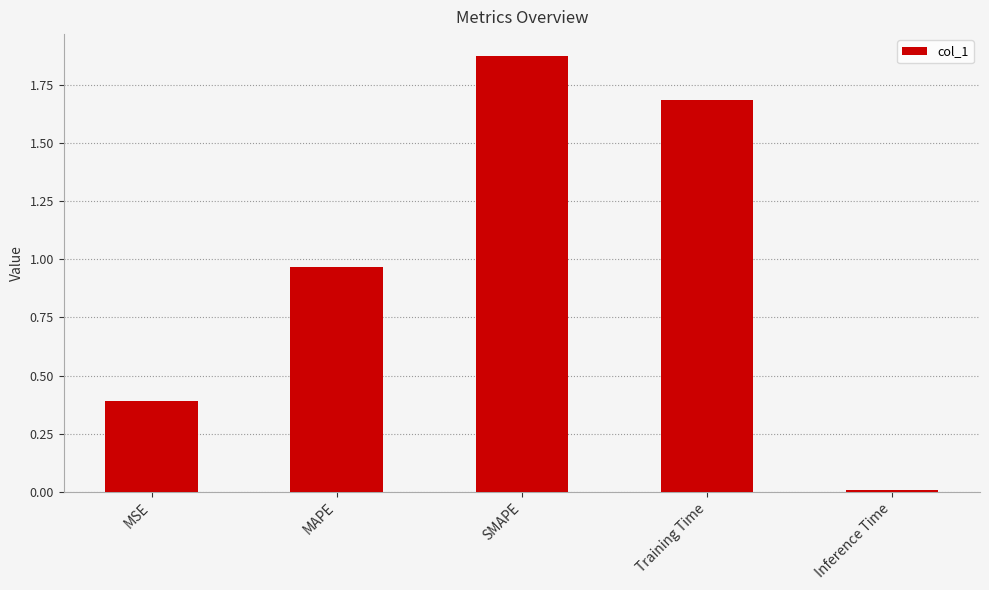

What is the difference between the values at MAPE and MSE?

0.6